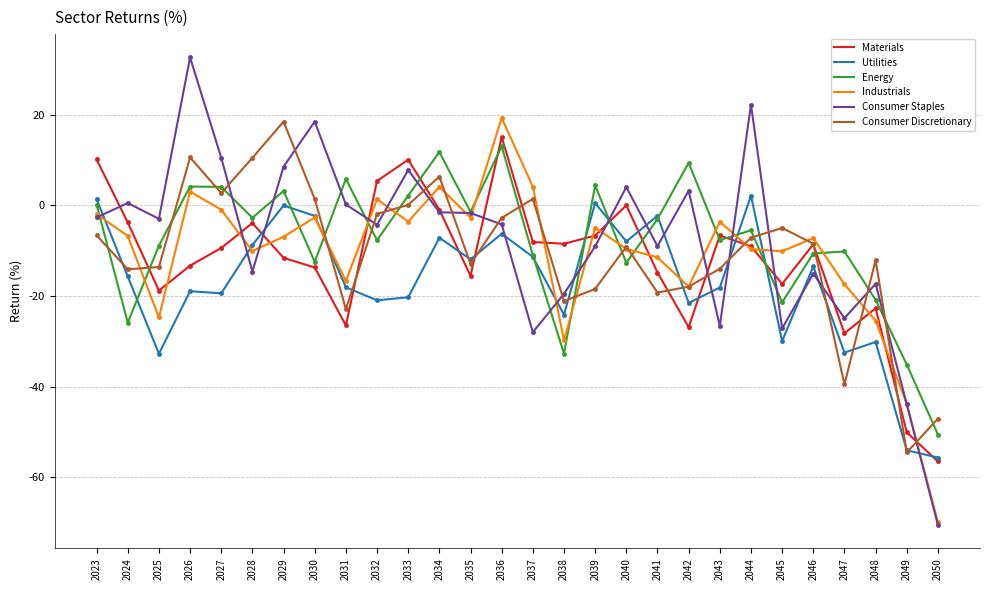

How many lines are shown in the chart?

6